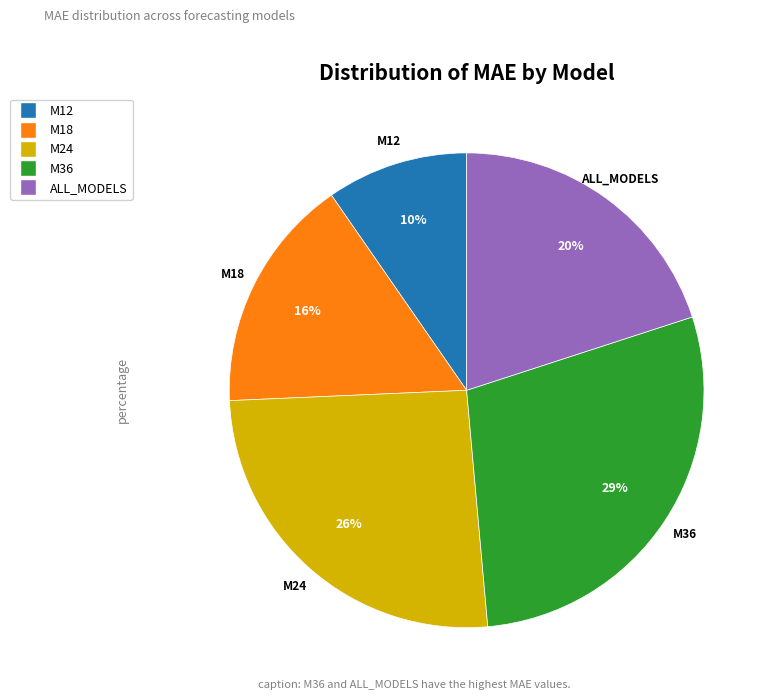

What is the ratio of the value at M12 to the value at M18?

0.6